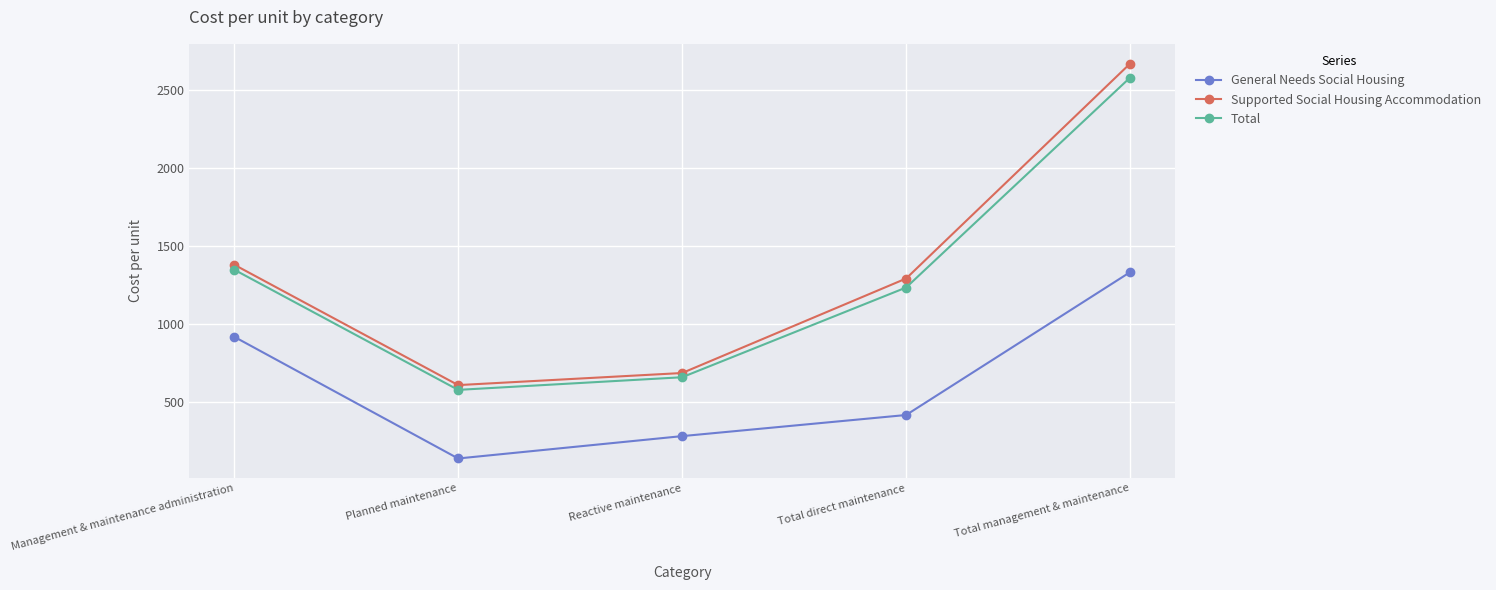

True or false: General Needs Social Housing has a value of 135.5 at Planned maintenance.

True